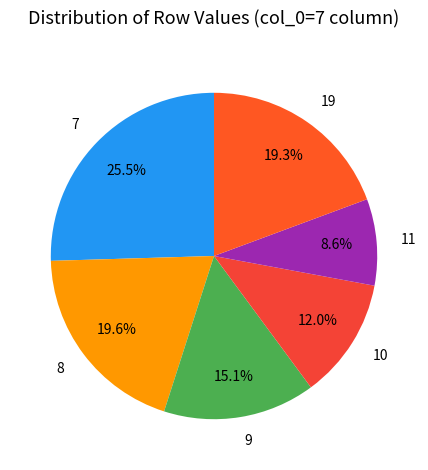

Is there any slice that represents more than half of the pie?

No